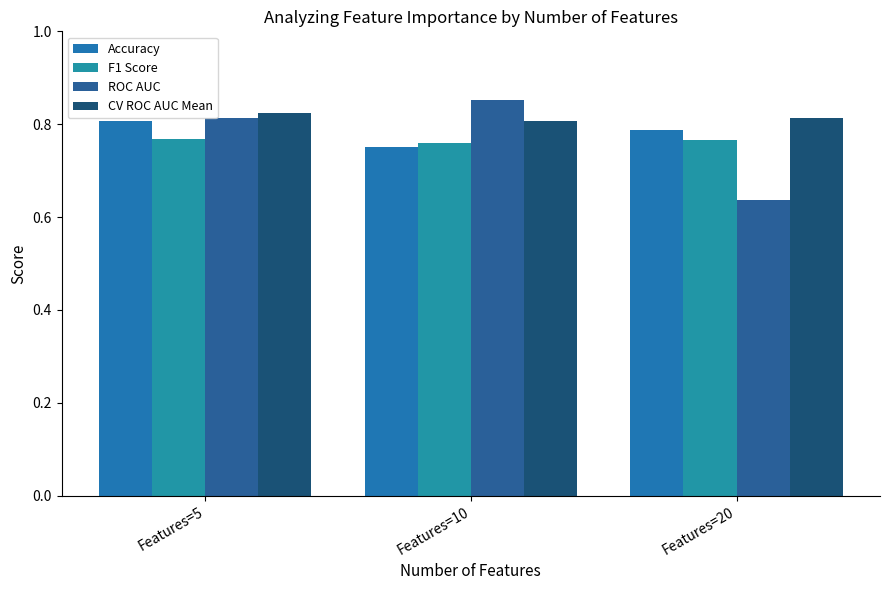

Are the bars horizontal?

No